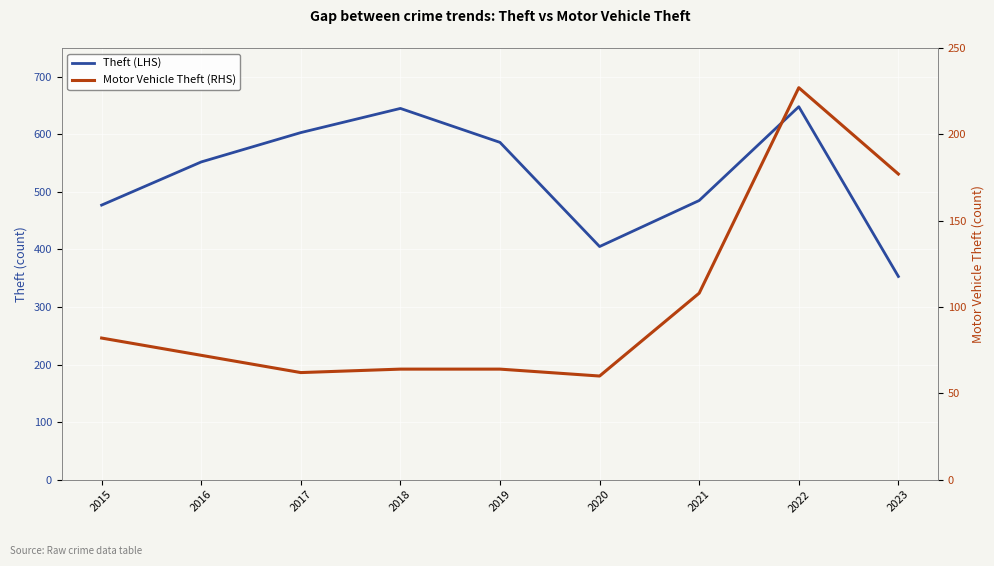

True or false: Motor Vehicle Theft (RHS) has a value of 13 at 2020.

False